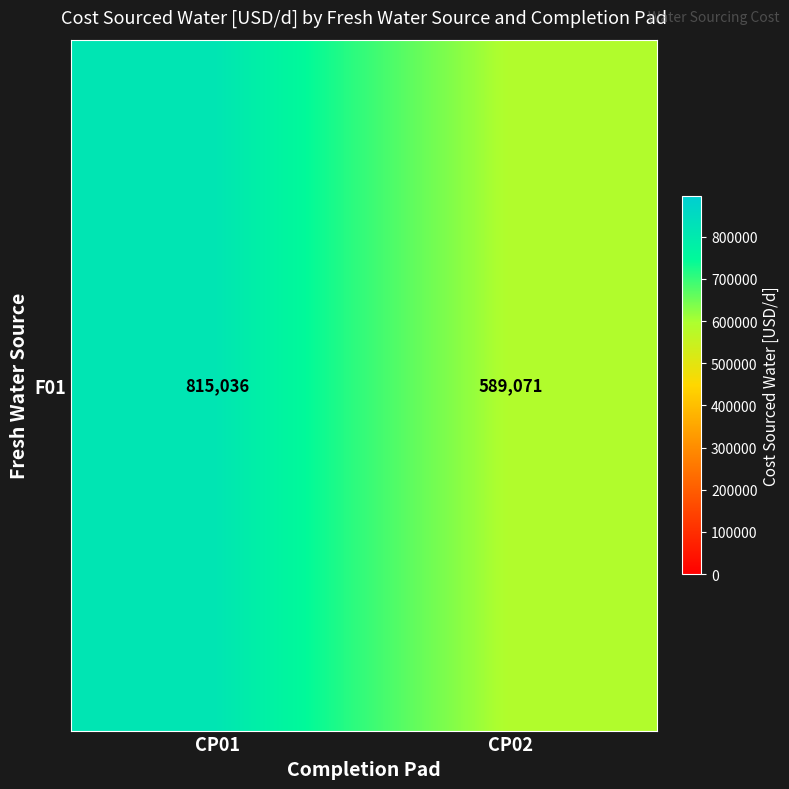

Read the value at CP02.

589071.4